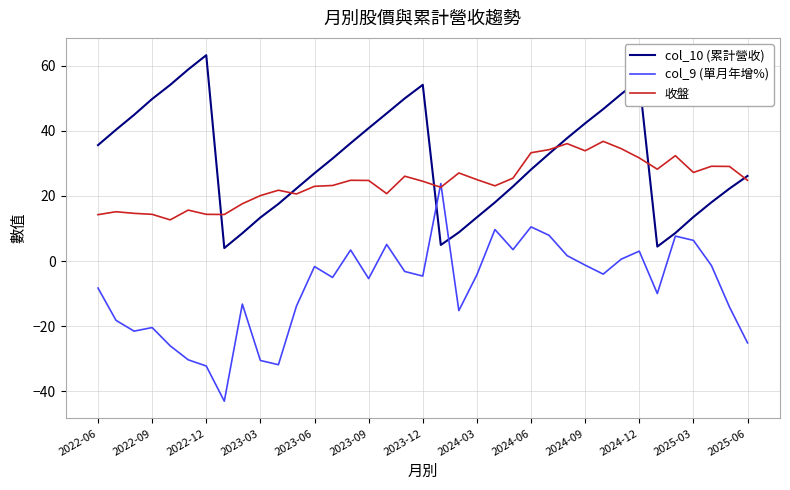

What is the lowest value of the col_10 (累計營收) series?

4.0